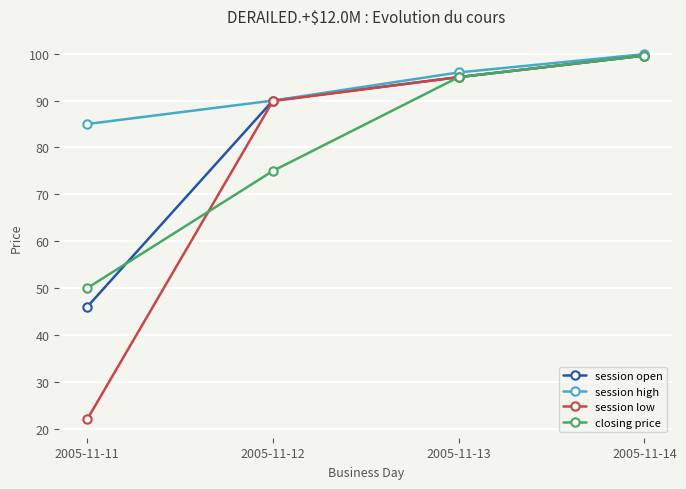

At which category is the sum across all series the highest?

2005-11-14